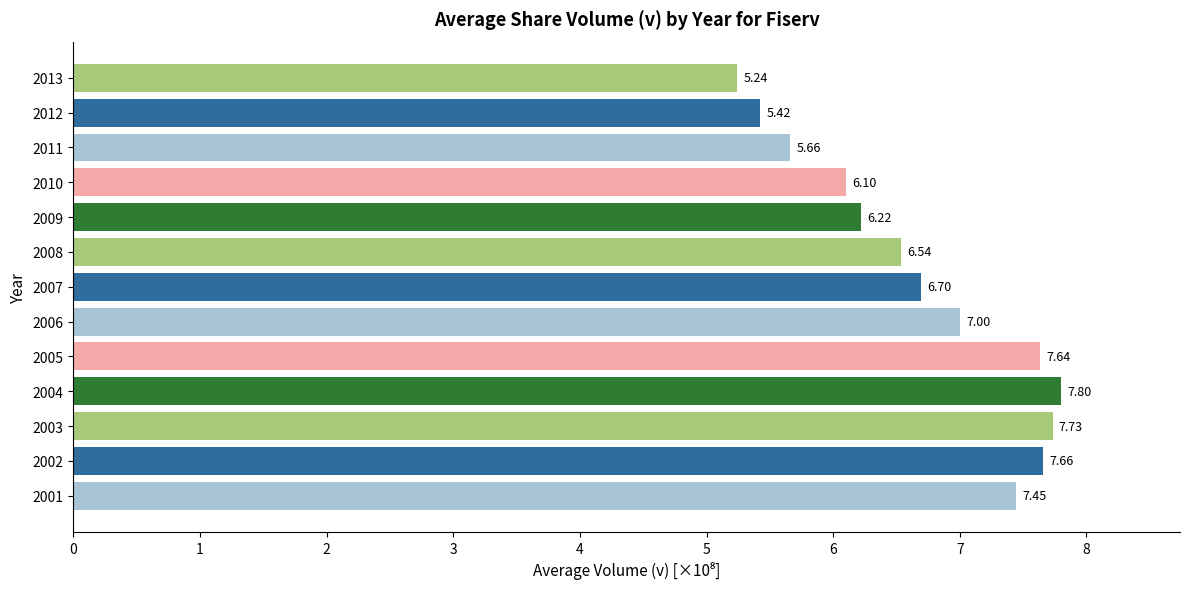

Rank the categories by value from lowest to highest.

2013, 2012, 2011, 2010, 2009, 2008, 2007, 2006, 2001, 2005, 2002, 2003, 2004